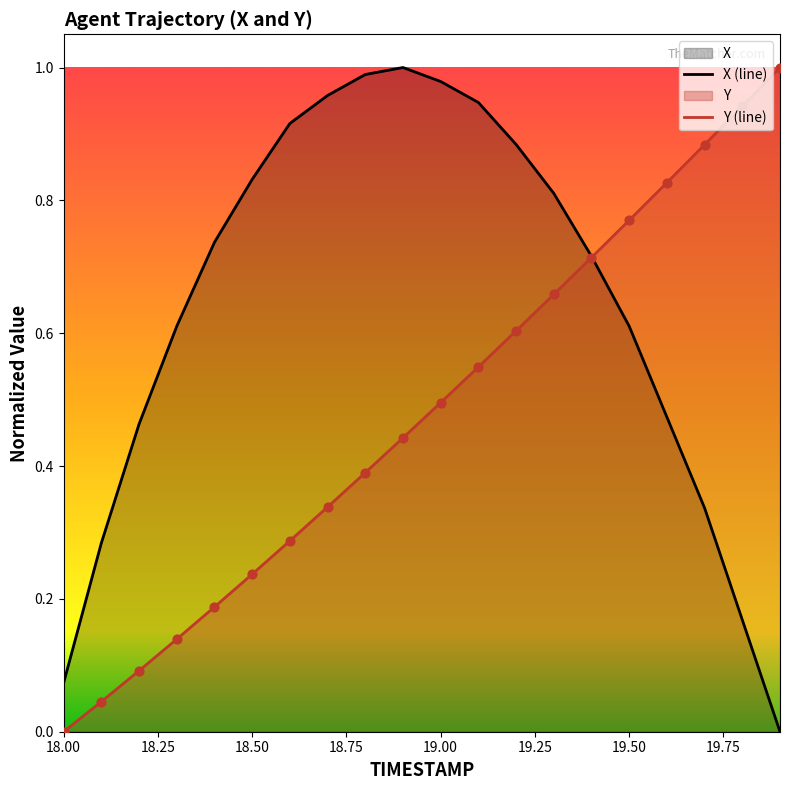

Which series has the largest total across all categories?

X (line)